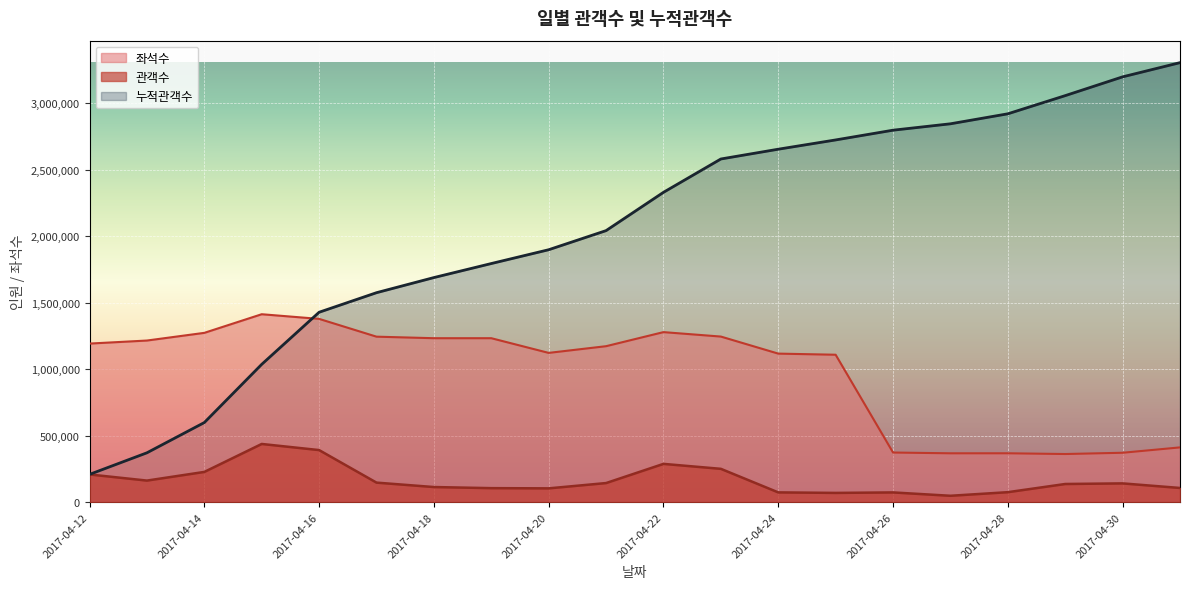

Is the value of 관객수 at 2017-04-19 greater than the value of 좌석수 at 2017-04-15?

No